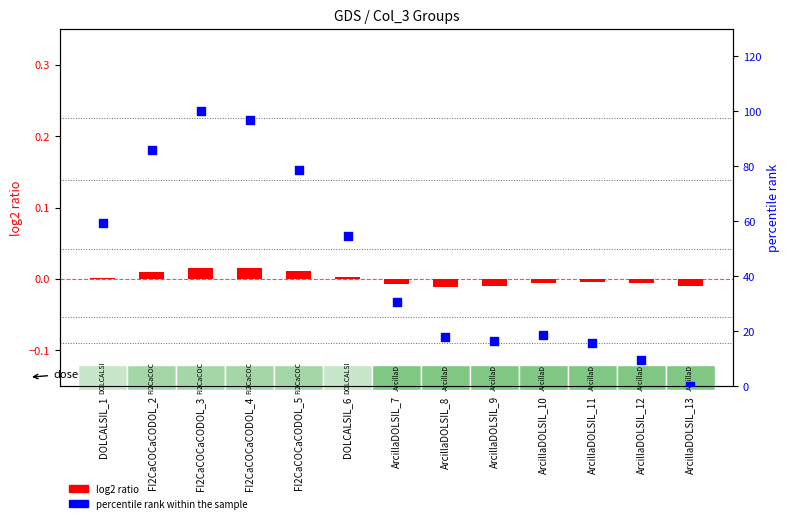

Is the value of log2 ratio at ArcillaDOLSIL_11 greater than the value of percentile rank within the sample at FI2CaCOCaCODOL_3?

No